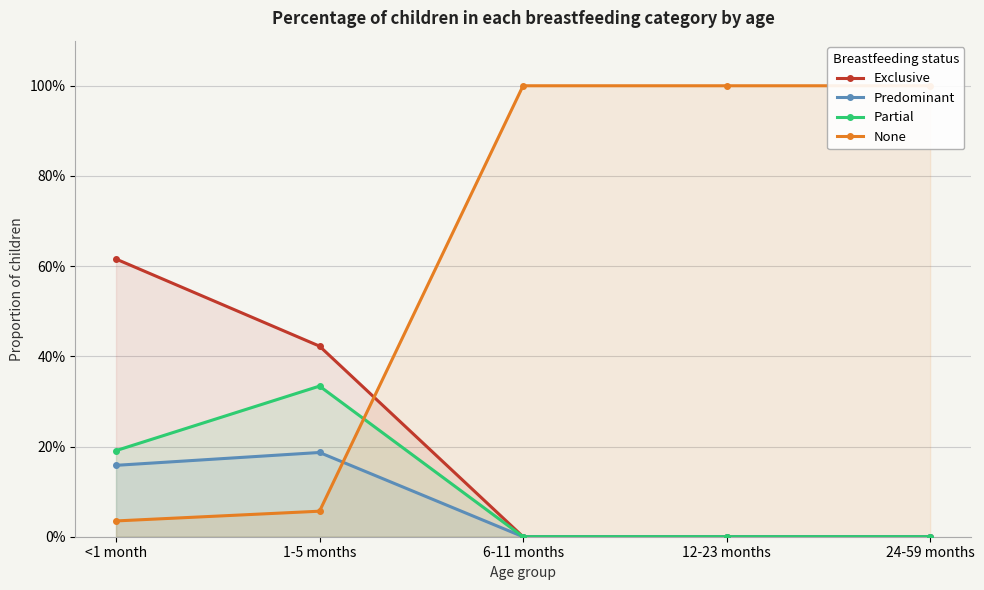

What position from the left is 6-11 months?

3